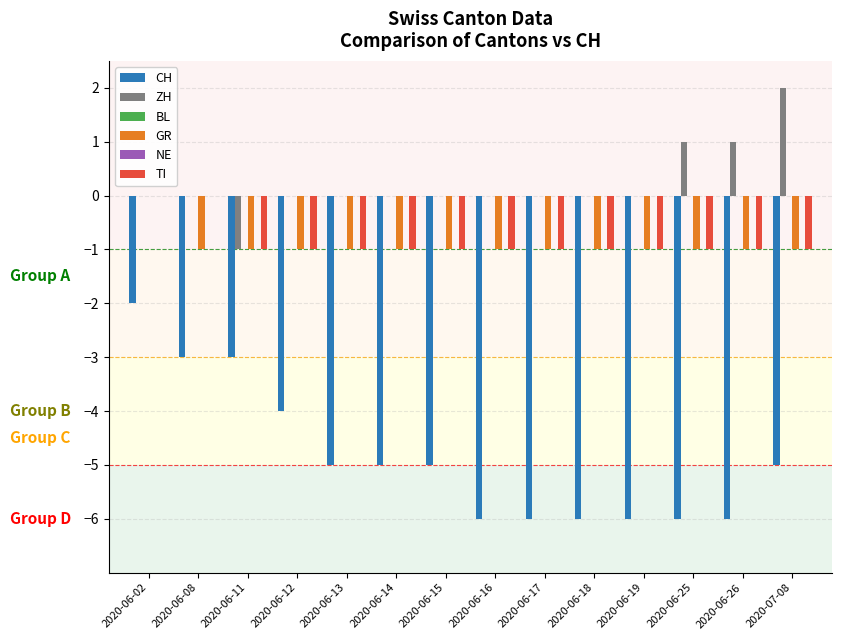

How many bars are there in each group?

6